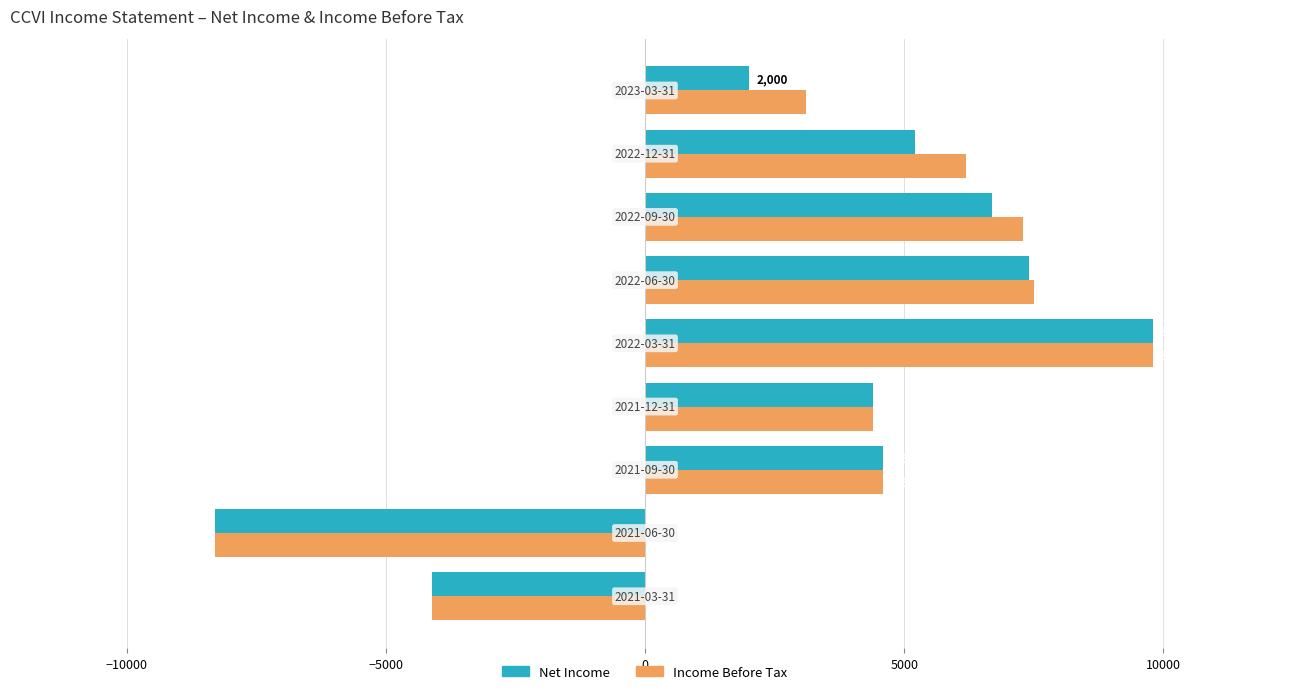

Which series has the largest total across all categories?

Income Before Tax